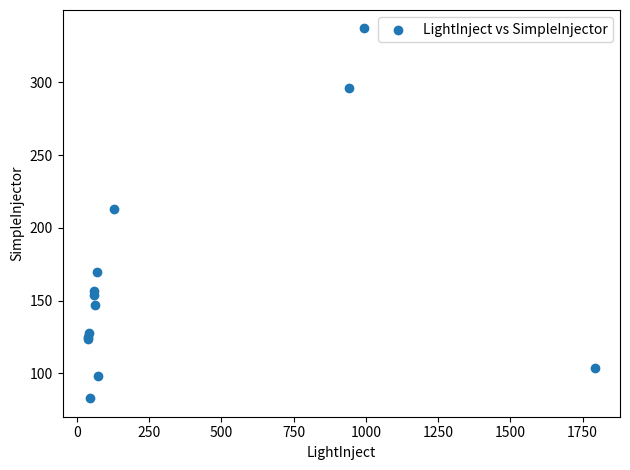

What Y value in the scatter plot is closest to 210?

213